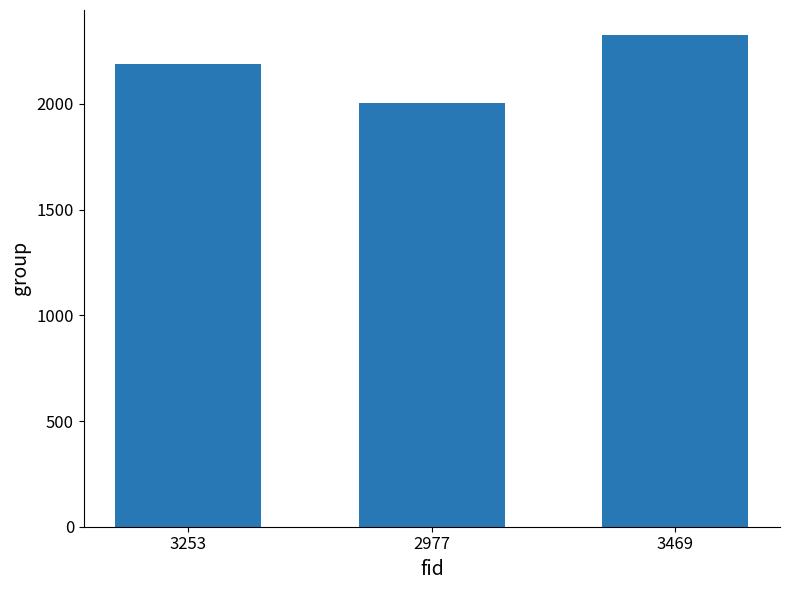

What is the average value?

2175